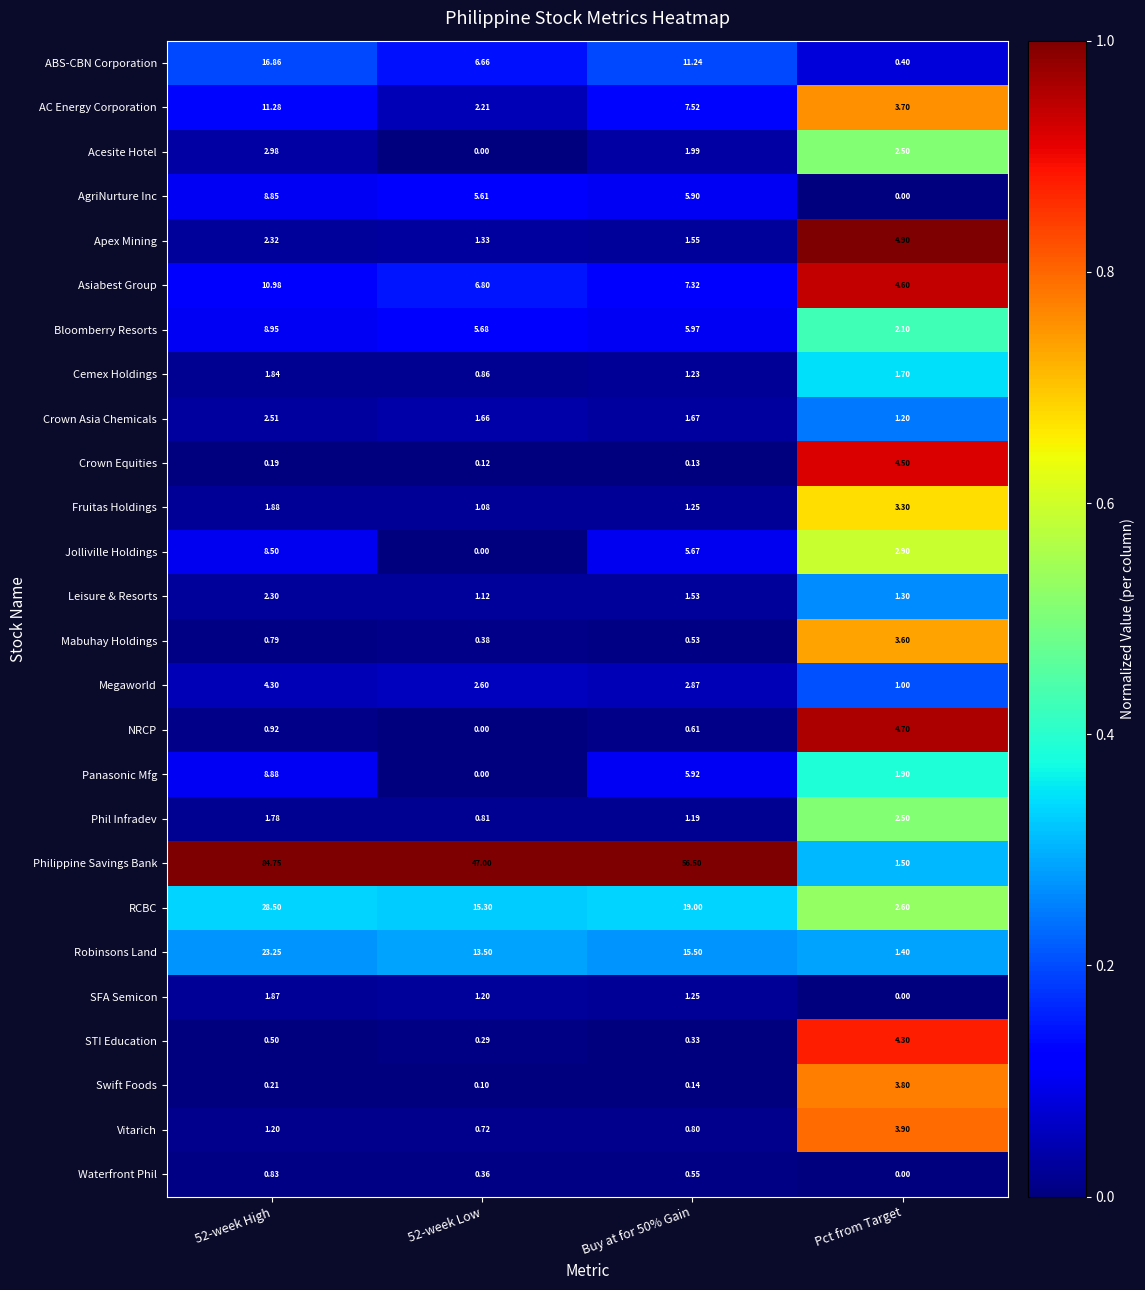

Which series changed the most between 52-week Low and Buy at for 50% Gain?

Philippine Savings Bank